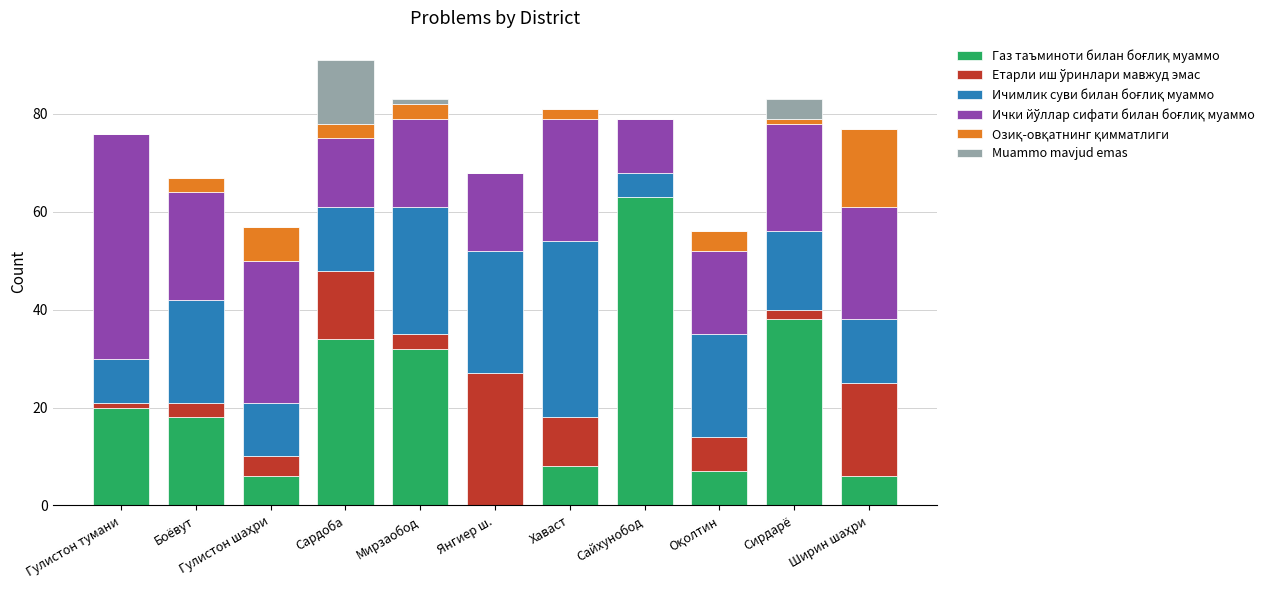

How many data points does each series have?

11